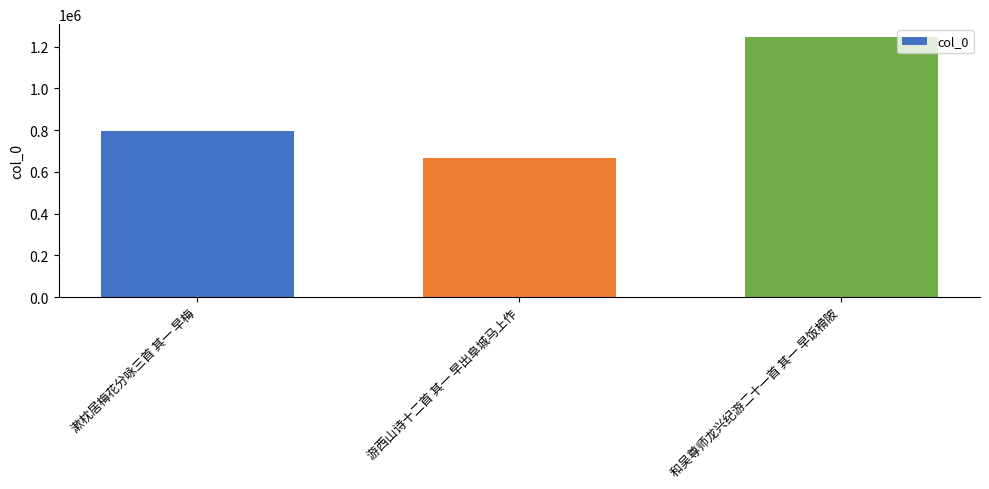

What is the sum of all values?

2708431